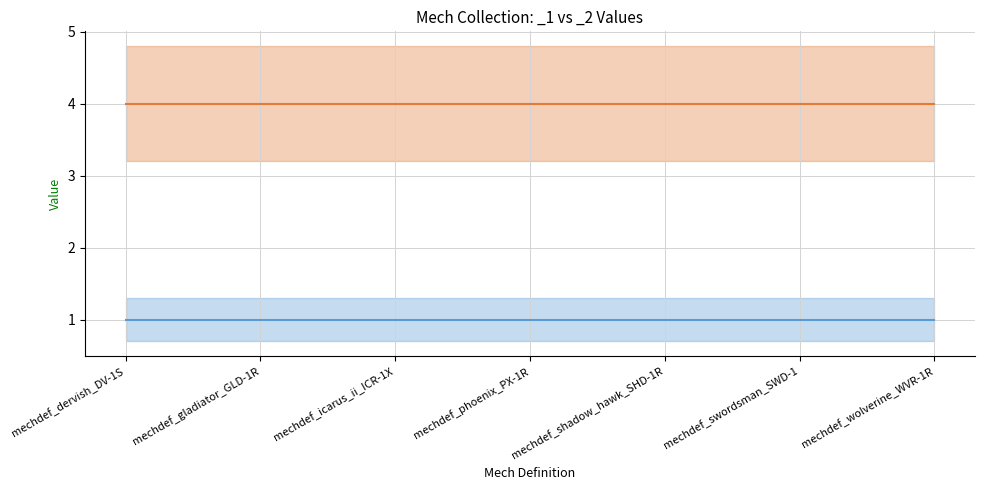

True or false: _2 and _1 cross at least once.

False